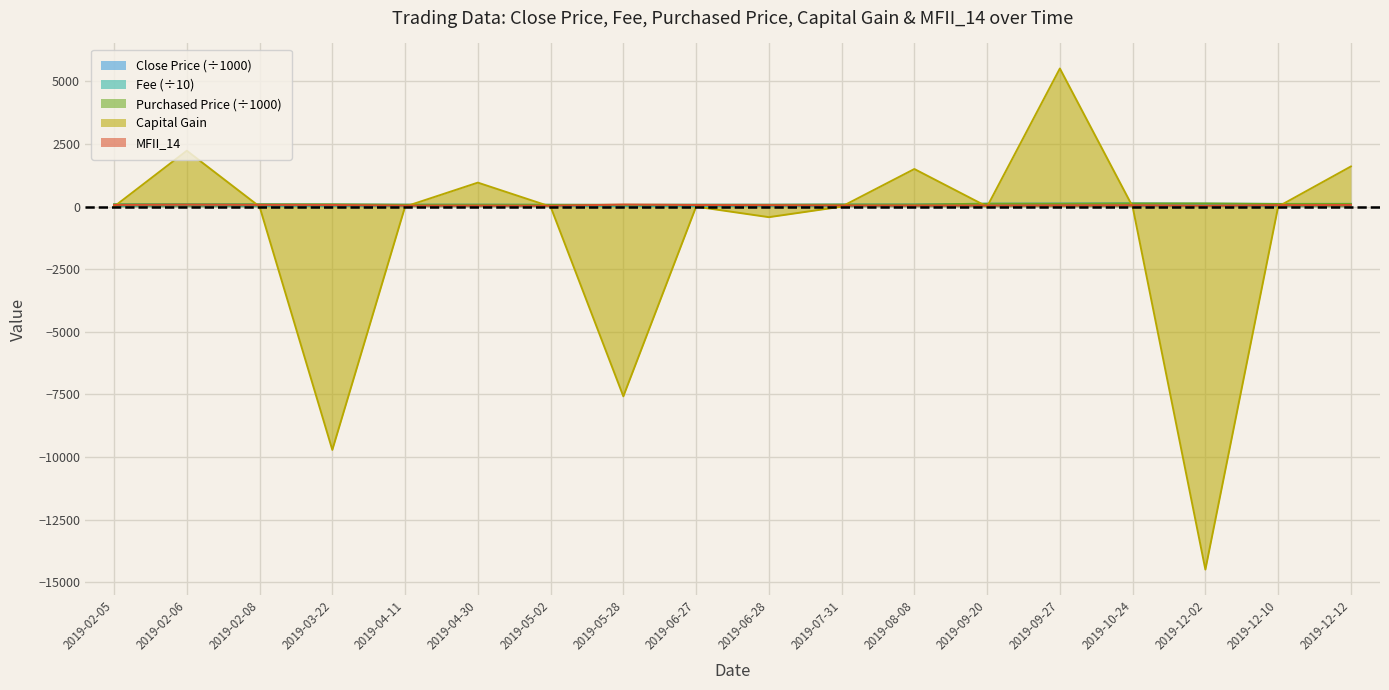

Does the chart display data point markers on the line(s)?

No